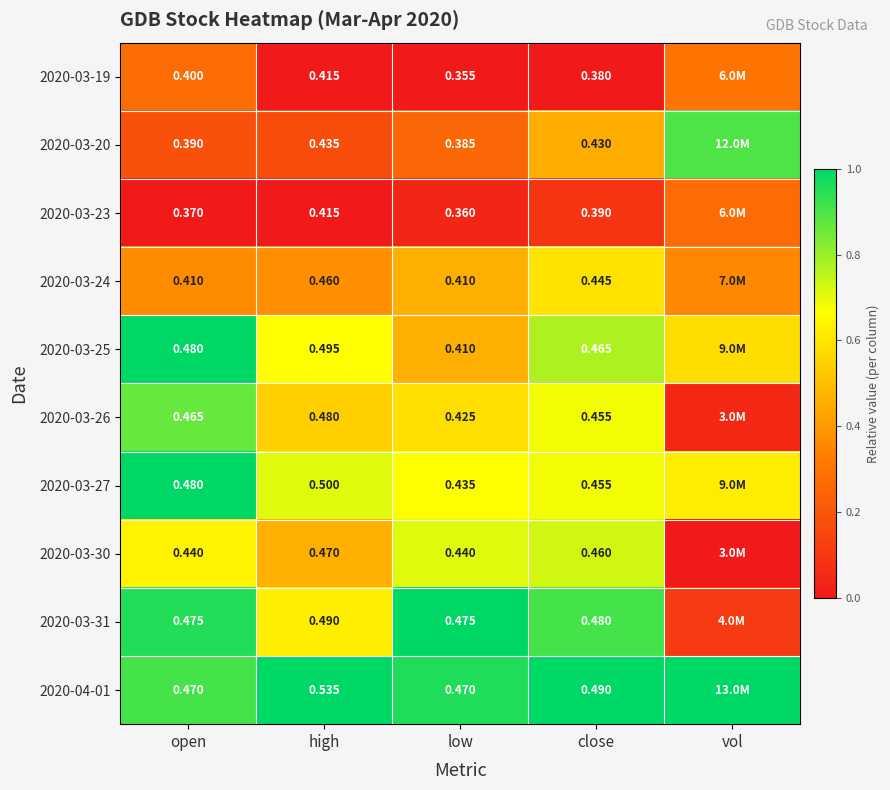

Is the value of 2020-03-30 at high greater than the value of 2020-03-24 at close?

Yes